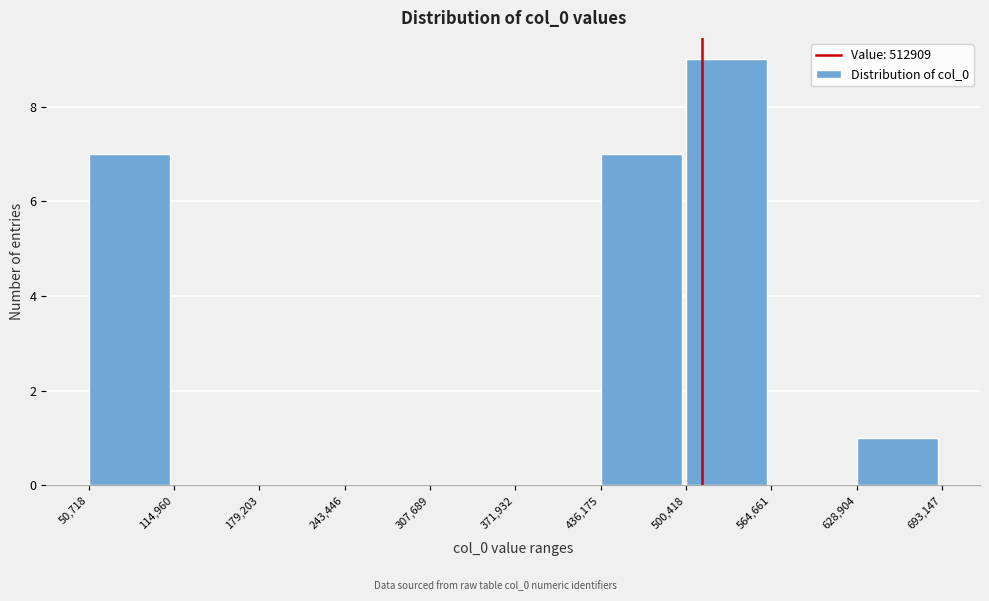

How tall is the bar that spans 500,418 to 564,661 on the x-axis? The values are not printed on the chart, so give them approximately, as read against the axis.

9